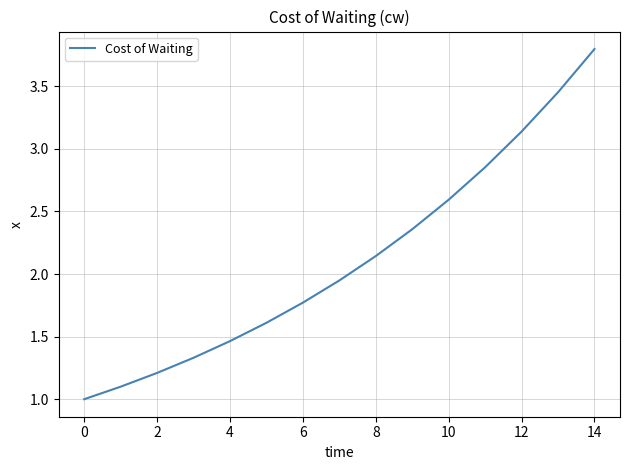

What is the minimum value shown in the chart?

1.0